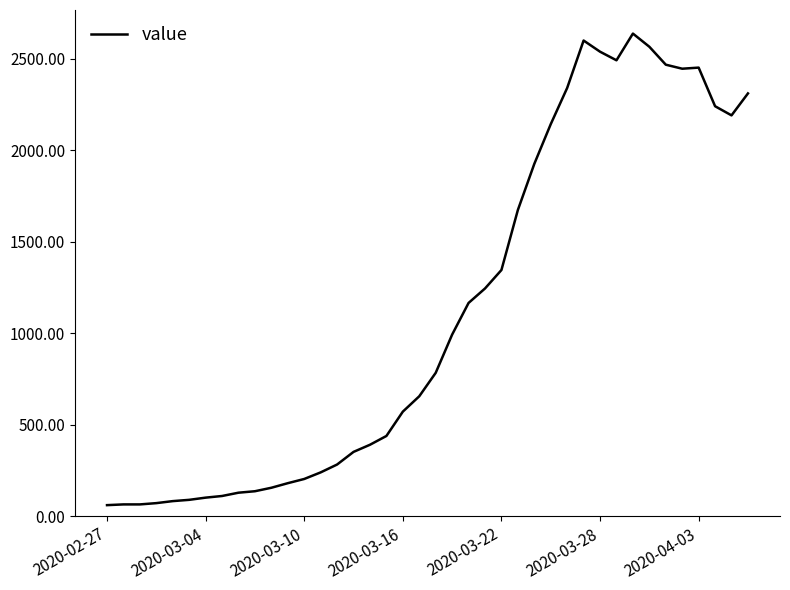

What is the minimum value shown in the chart?

61